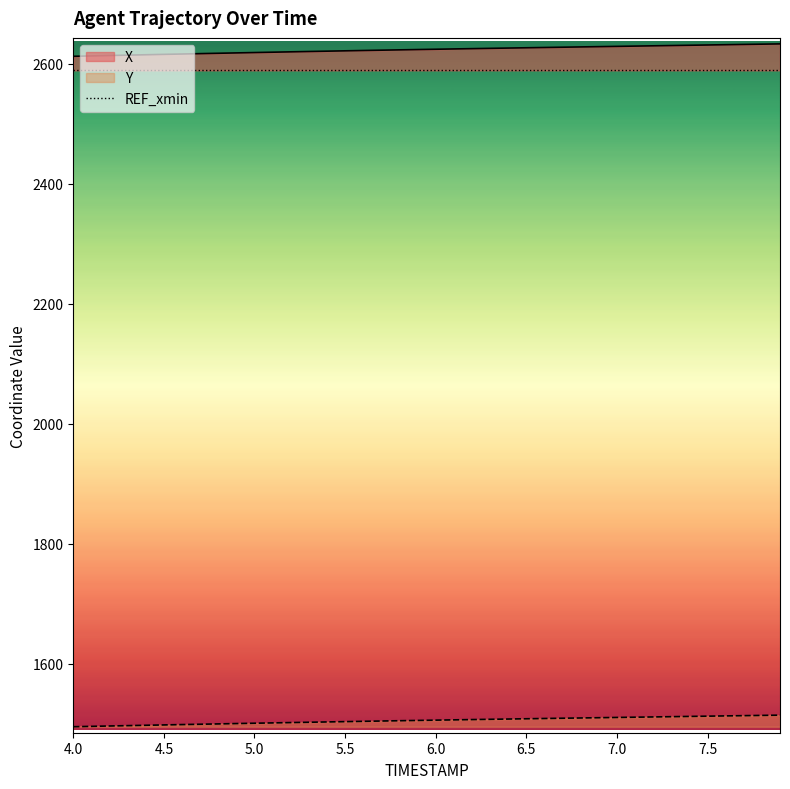

What is the maximum value for Y?

1514.3